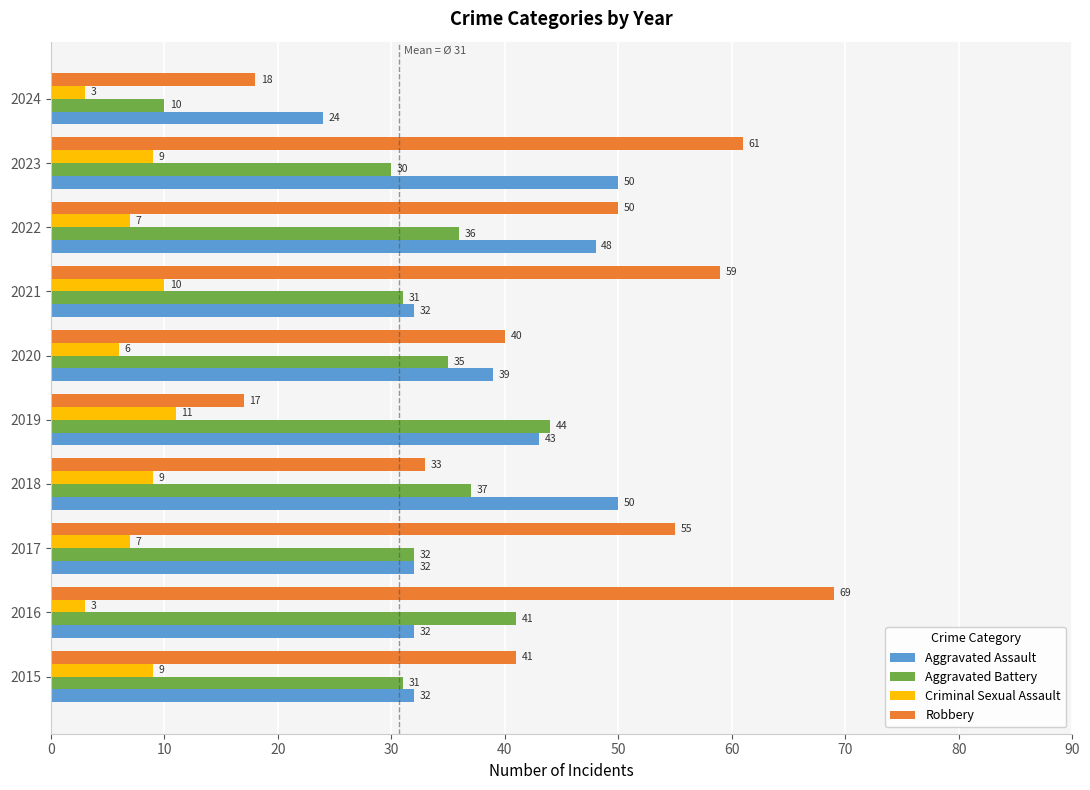

At which label is Aggravated Battery closest to 27?

2023